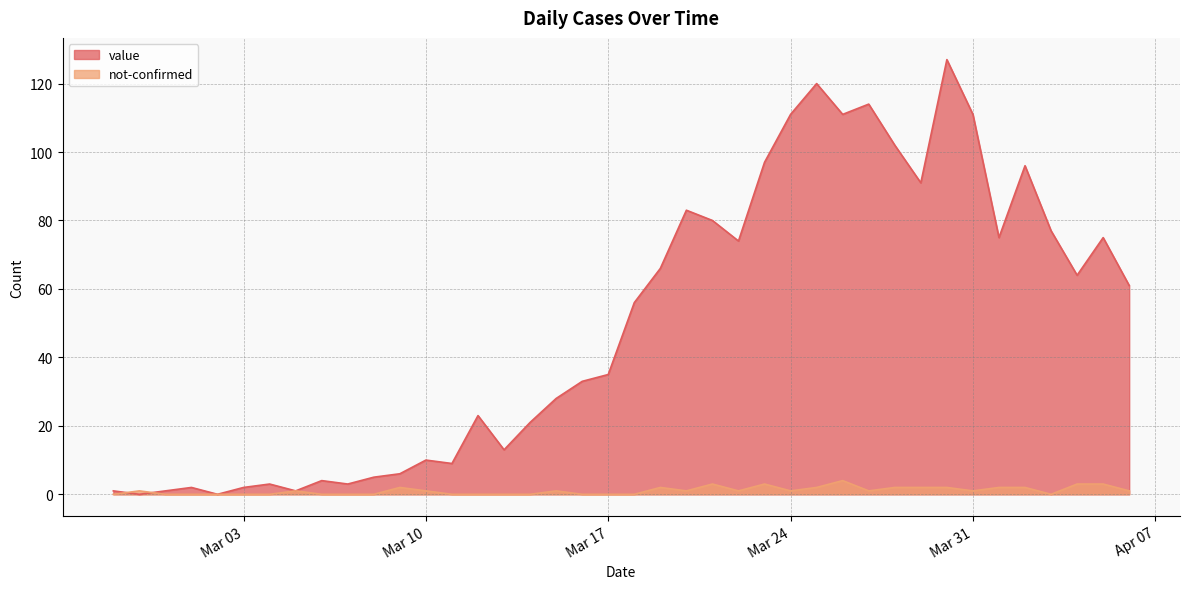

Where is the first local minimum for value?

2020-02-28